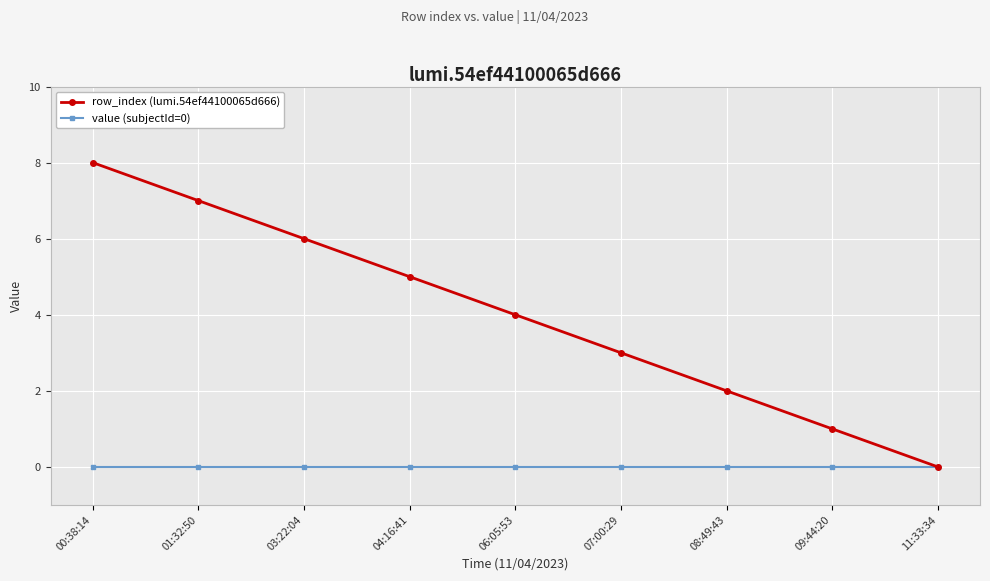

Reading left to right, list all the values displayed in this chart.

row_index (lumi.54ef44100065d666): 8	7	6	5	4	3	2	1	0
value (subjectId=0): 0	0	0	0	0	0	0	0	0